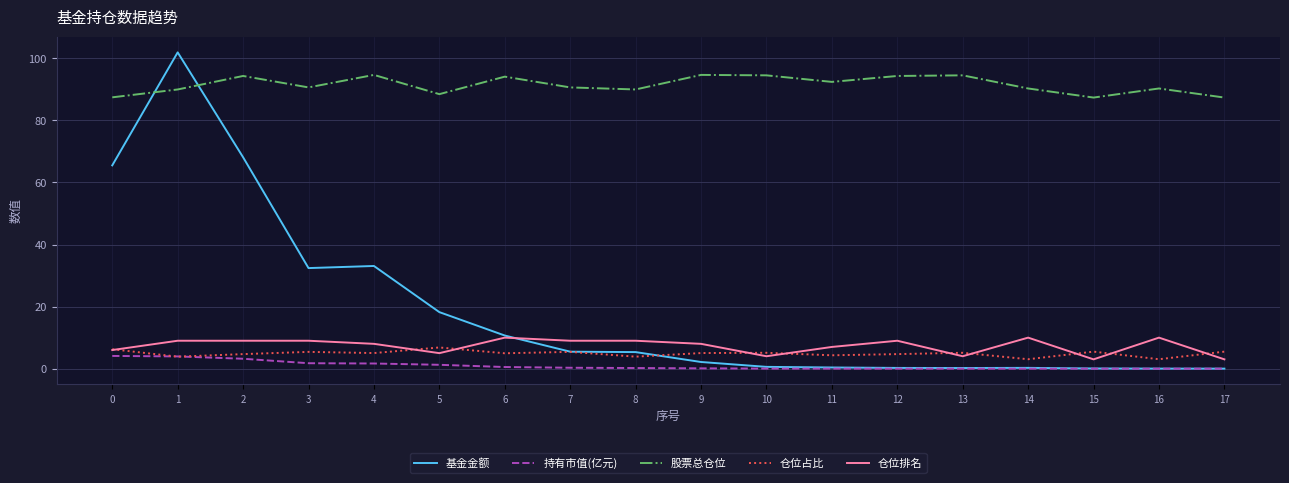

What is the spread (max minus min) of values at 17?

87.4